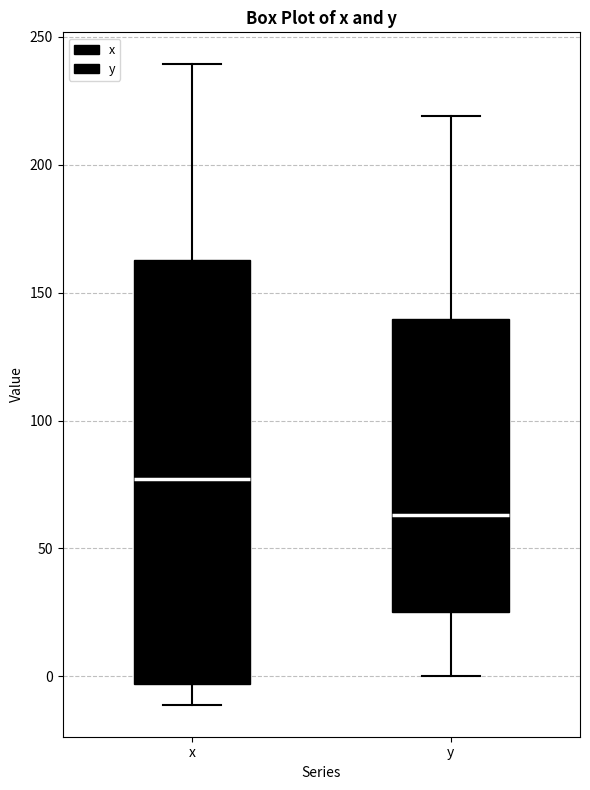

Where is the upper edge of the box for x on the y-axis? The values are not printed on the chart, so give them approximately, as read against the axis.

165